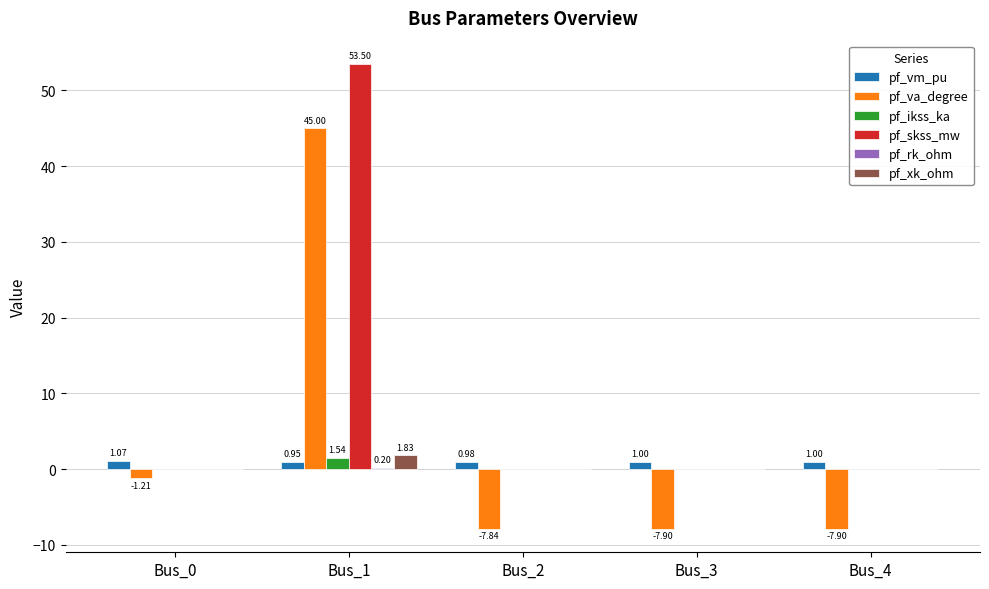

Is it true that pf_va_degree equals 11.4 at Bus_1?

False